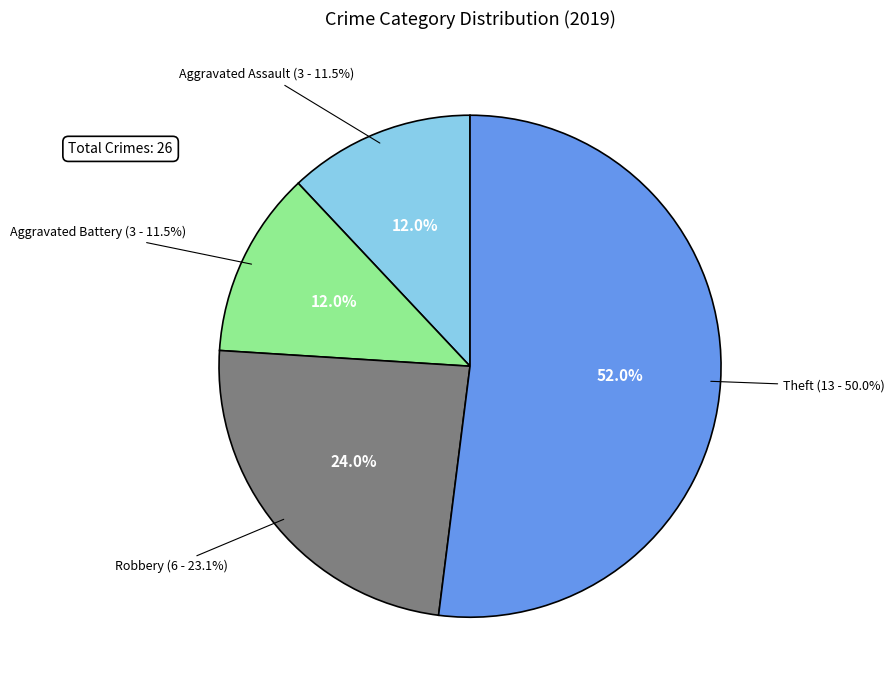

Which category has the smallest portion of the pie?

Aggravated Assault